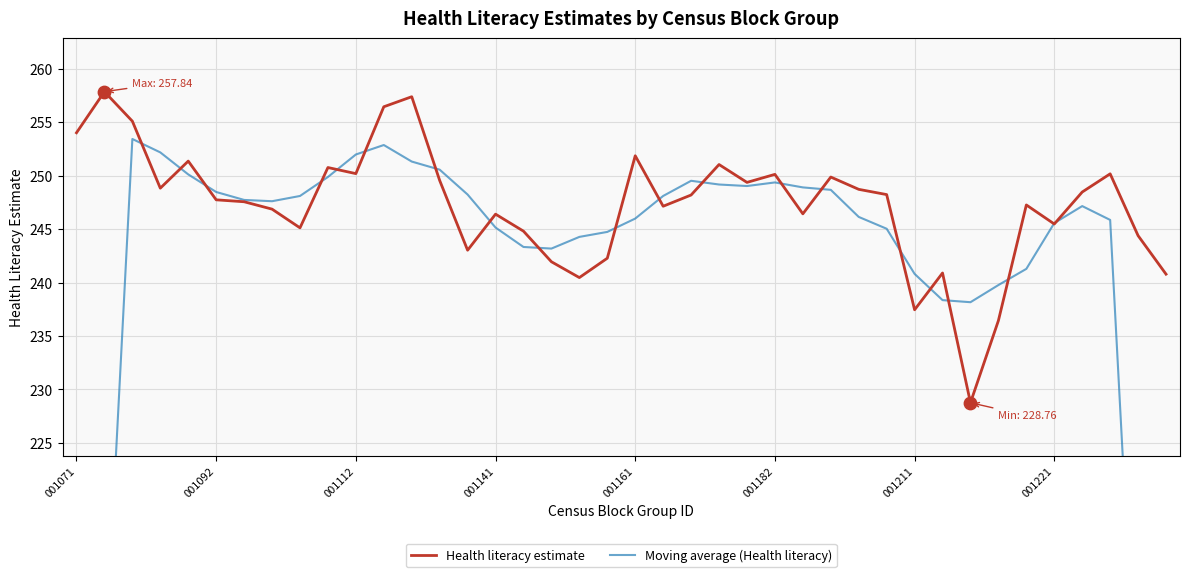

The Health literacy estimate series shows 115.0 at 001092. True or false?

False